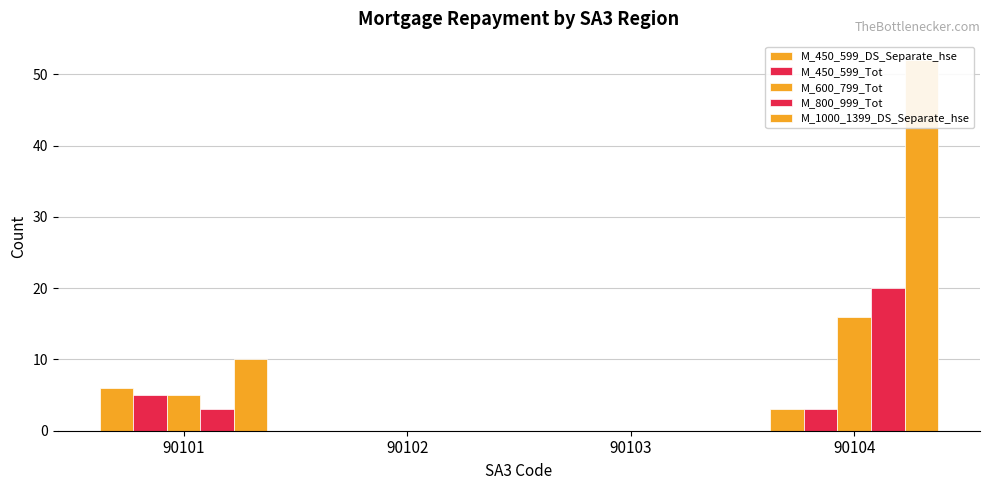

What is the sum of all M_450_599_Tot values?

8